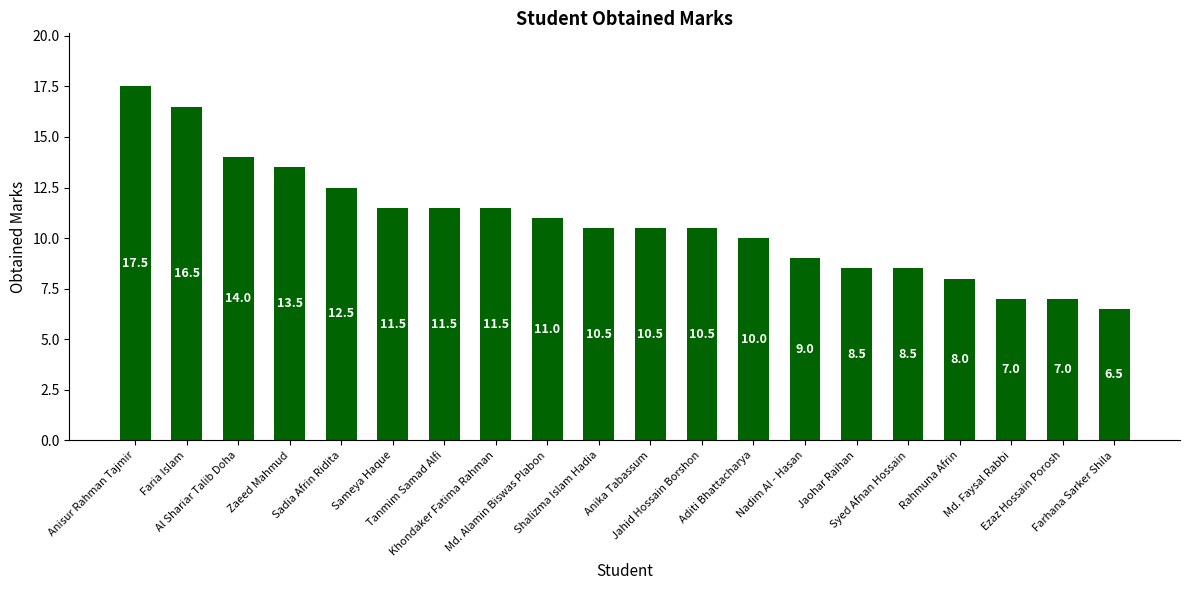

How many series are shown in this chart?

1